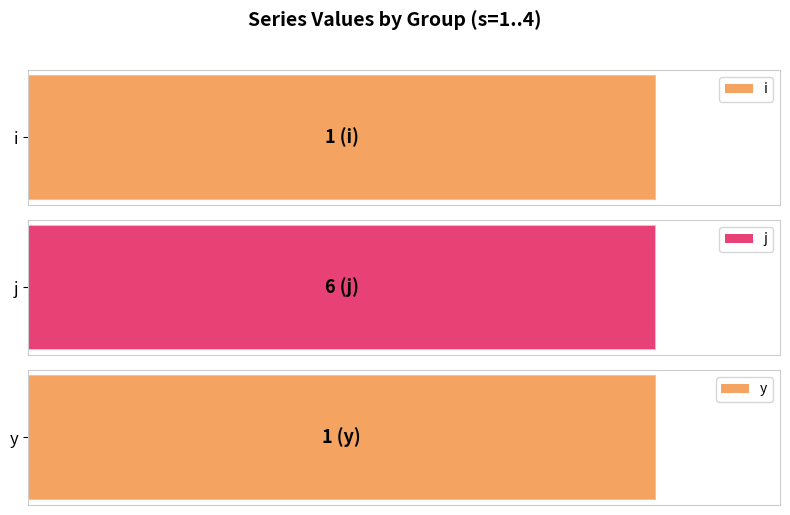

What is the sum of the y values at 1 and 4?

2